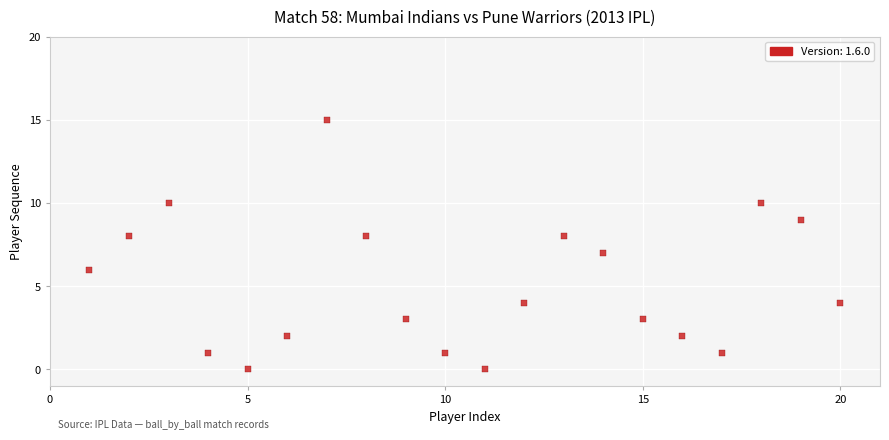

What is the range of Y values (max minus min)?

15